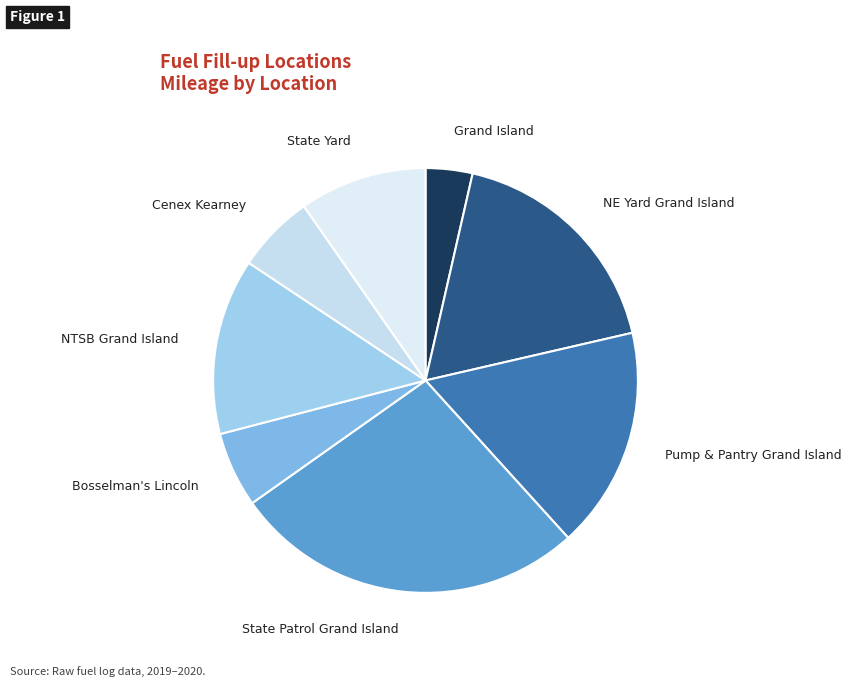

Which category has the biggest portion of the pie?

State Patrol Grand Island